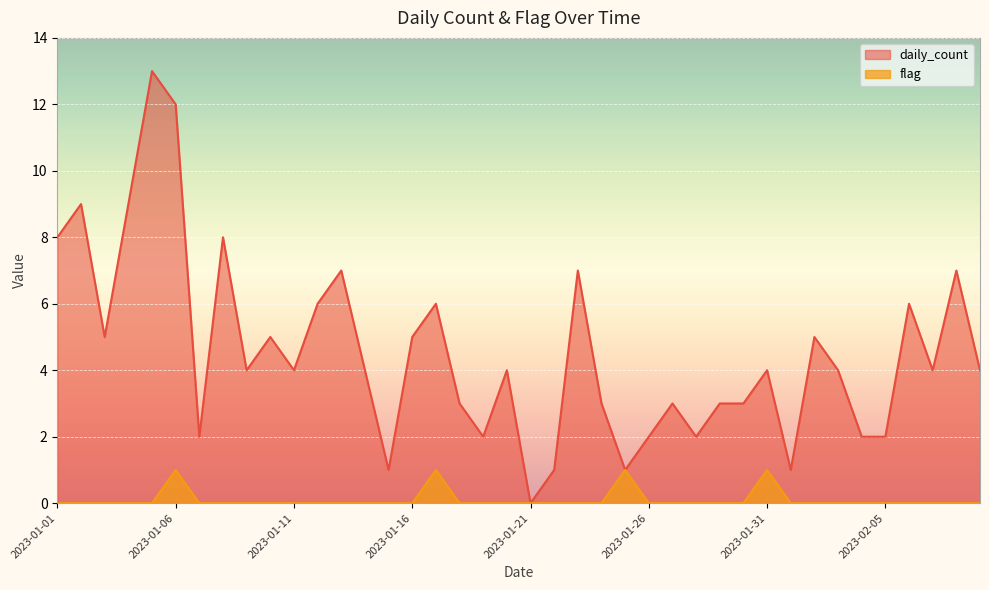

What are all the series names shown in the legend?

daily_count, flag